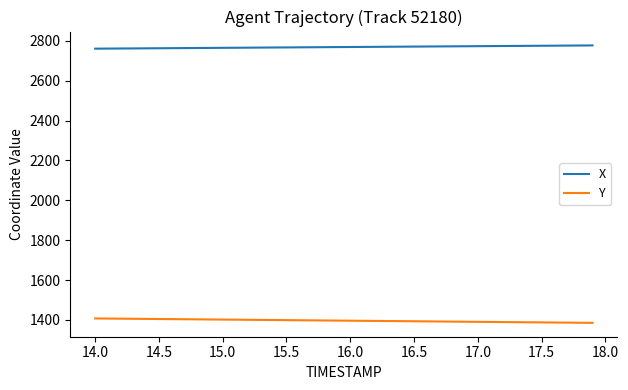

True or false: Y and X cross at least once.

False